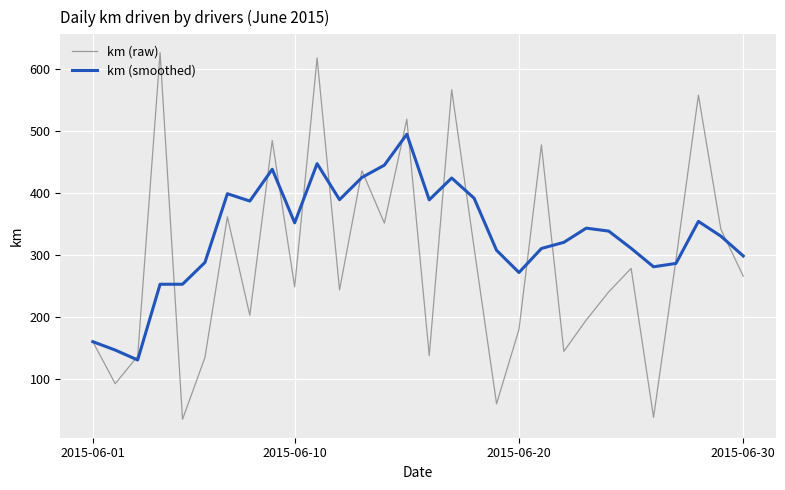

Which series has the largest total across all categories?

km (smoothed)